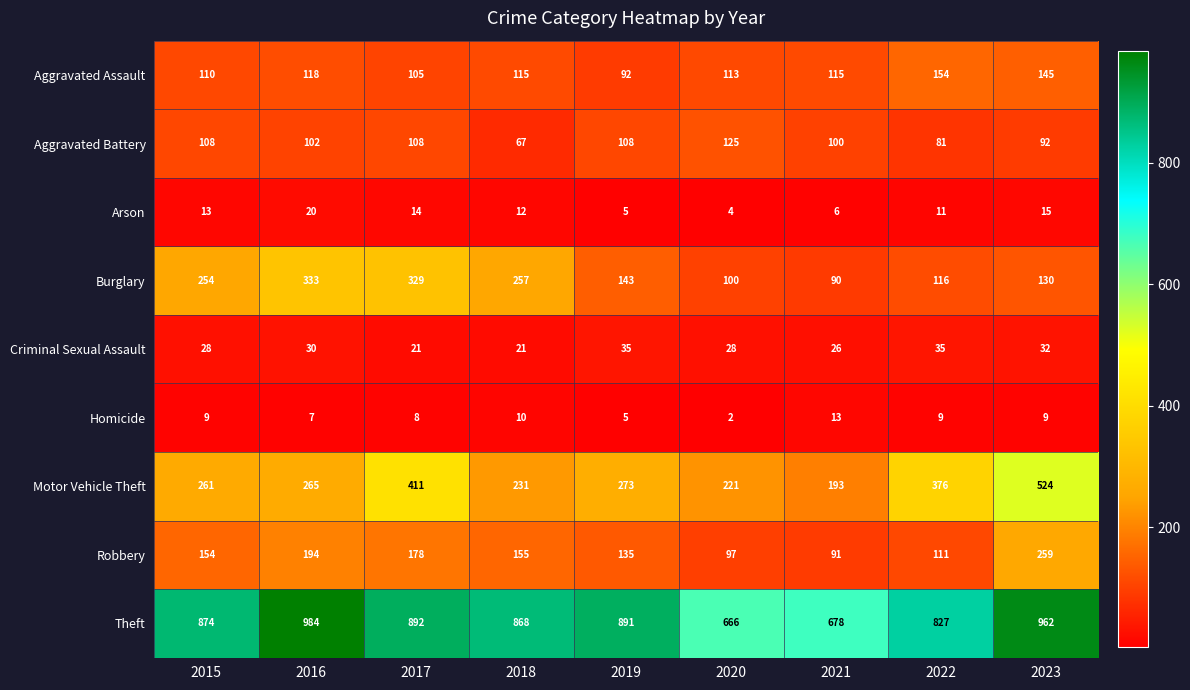

Which series has the widest spread of values?

Motor Vehicle Theft